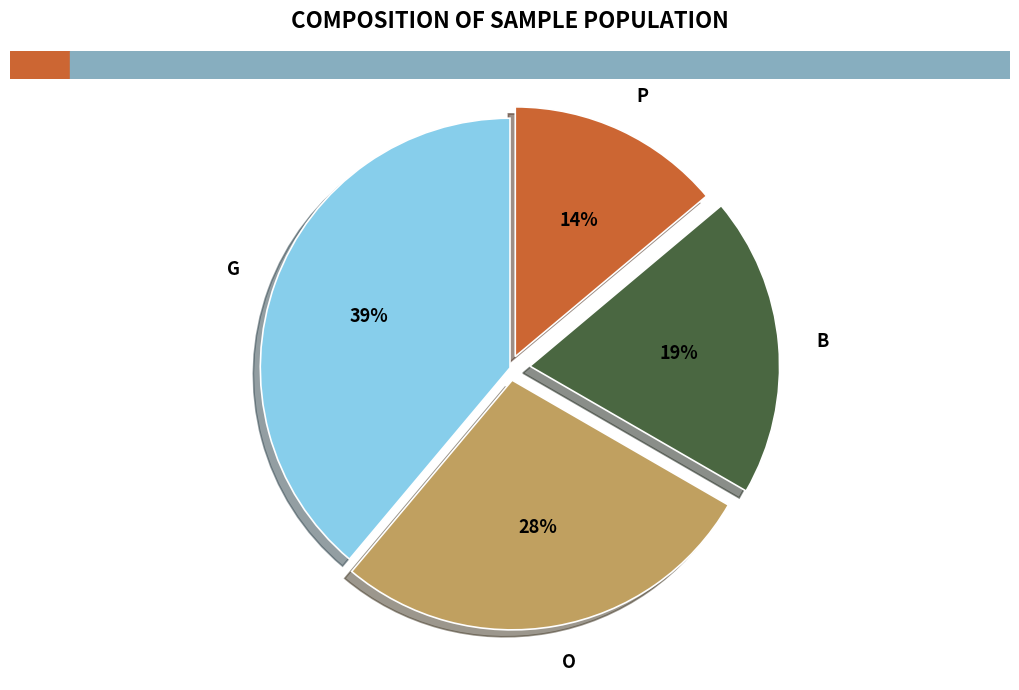

To the nearest percent, what percentage of the pie is P?

14%